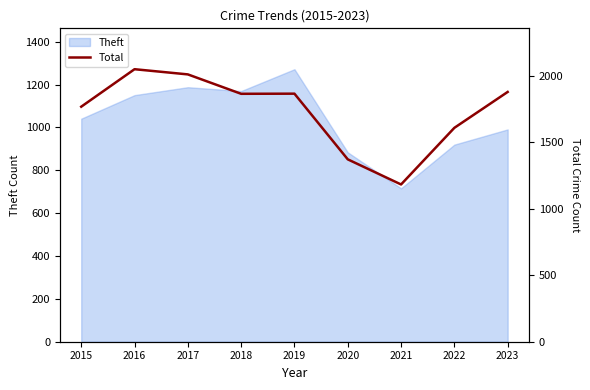

The value of Theft at 2019 is 1272. True or false?

True